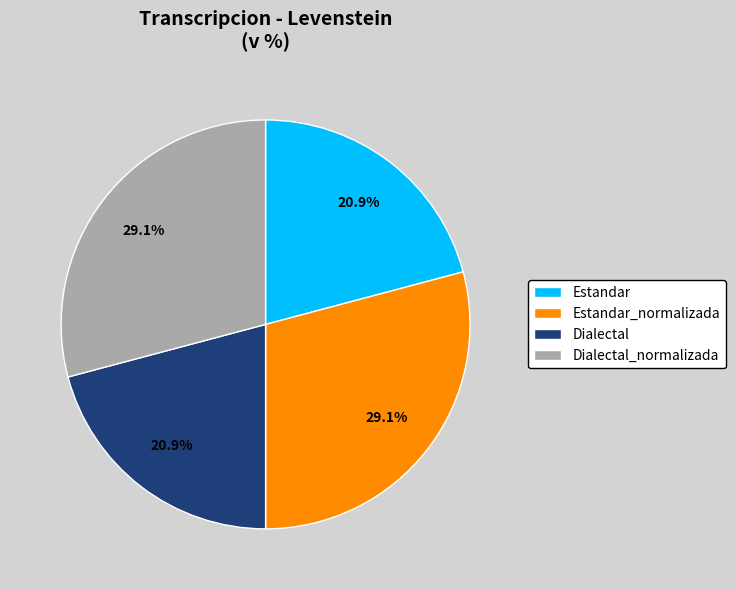

What is the ratio of the value at Dialectal to the value at Estandar?

1.0